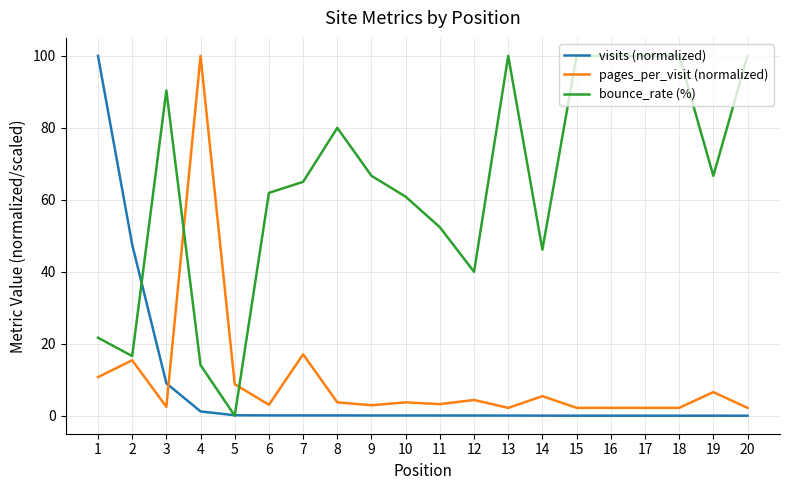

What are all the series names shown in the legend?

visits (normalized), pages_per_visit (normalized), bounce_rate (%)